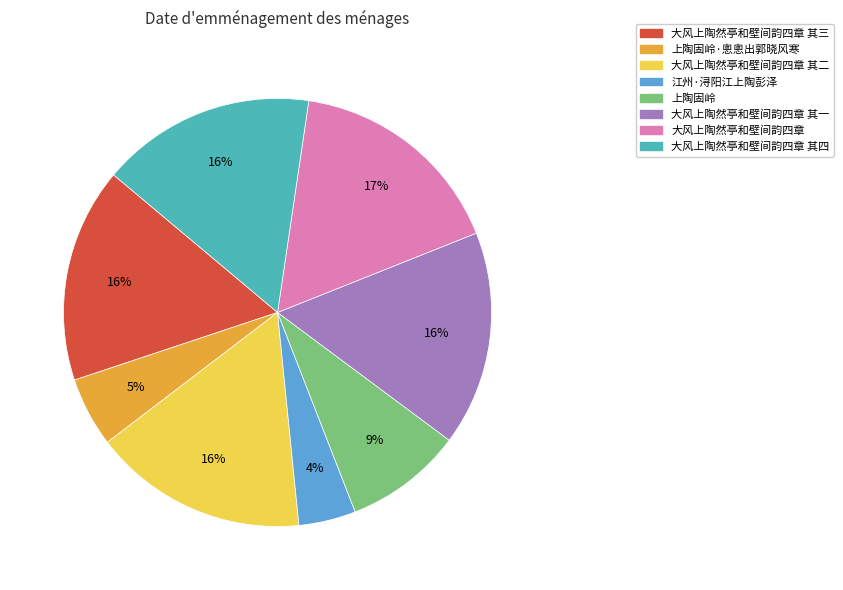

To the nearest percent, what is the average slice percentage?

12%